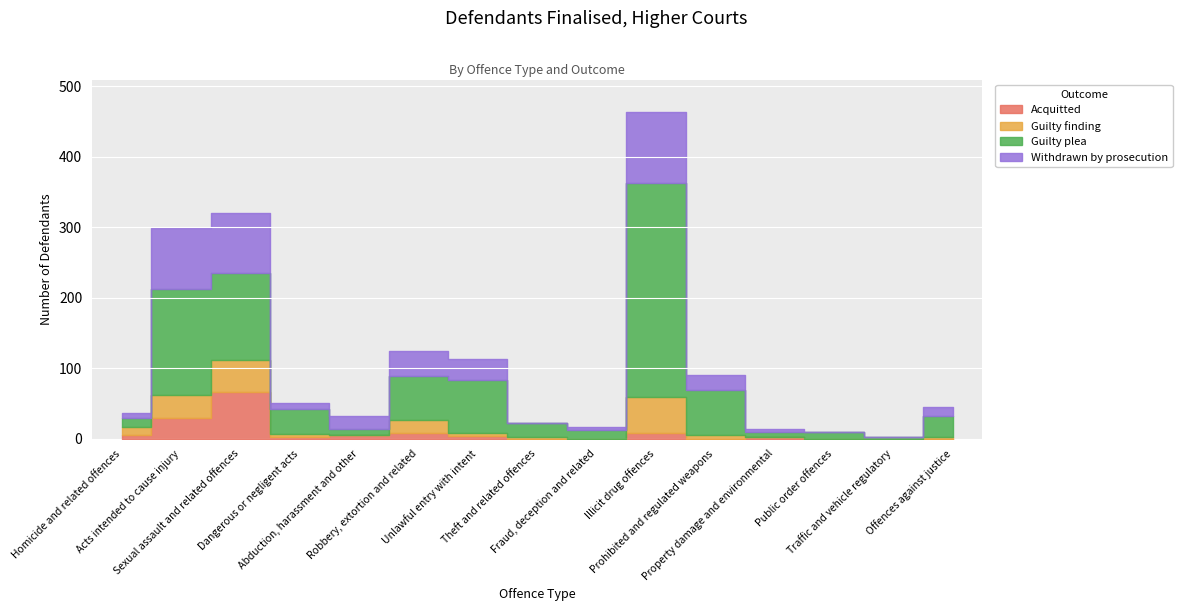

Which series has the largest total across all categories?

Guilty plea